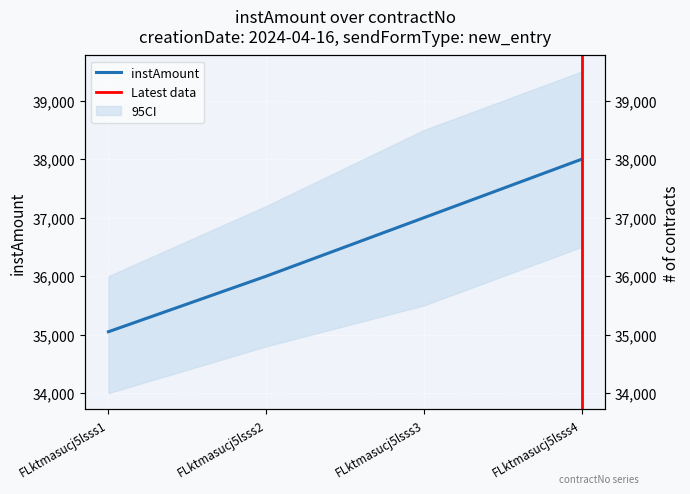

What is the difference between the maximum and minimum values?

2950